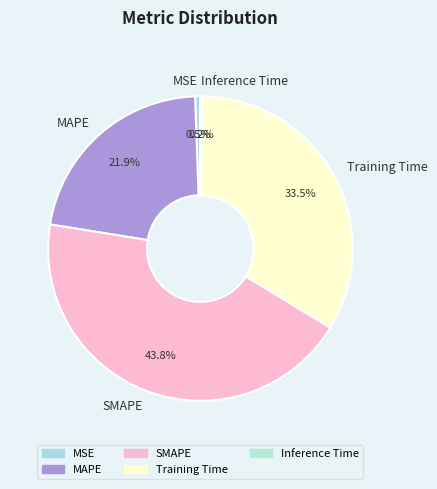

The SMAPE slice represents 55% of the pie. True or false?

False